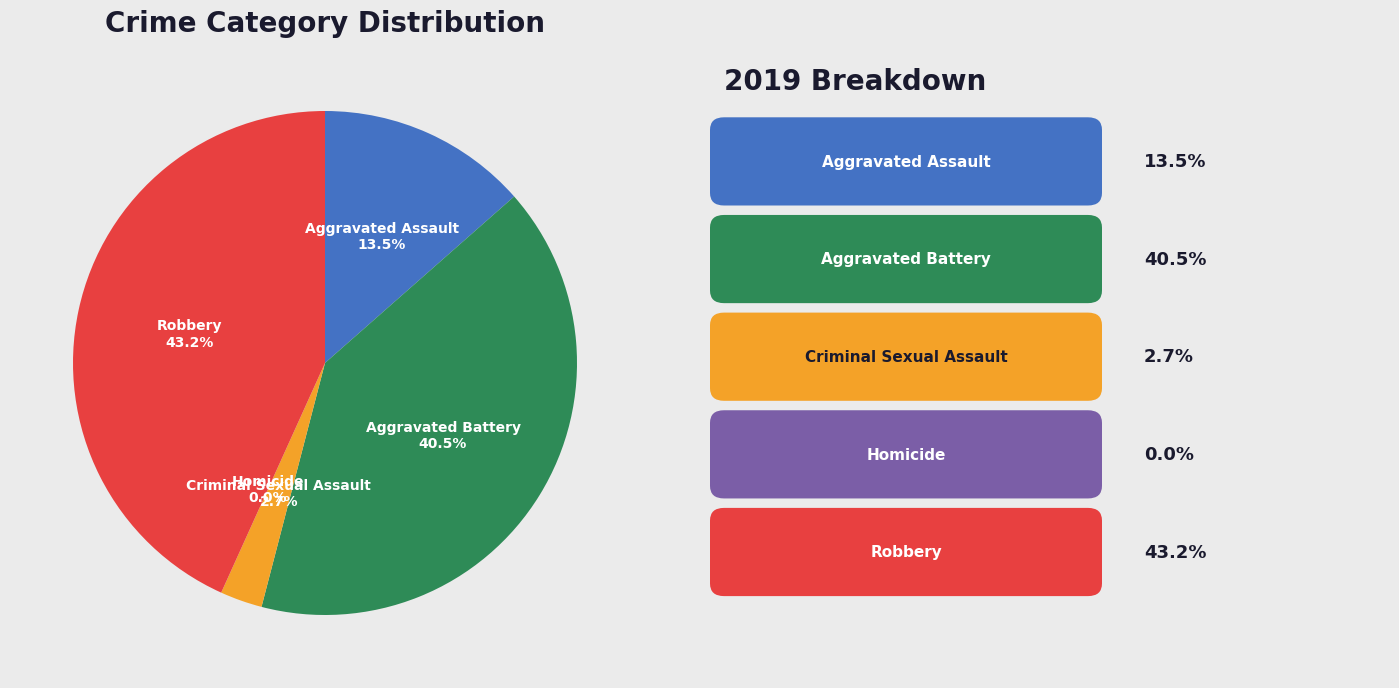

Is there a majority slice in this chart?

No